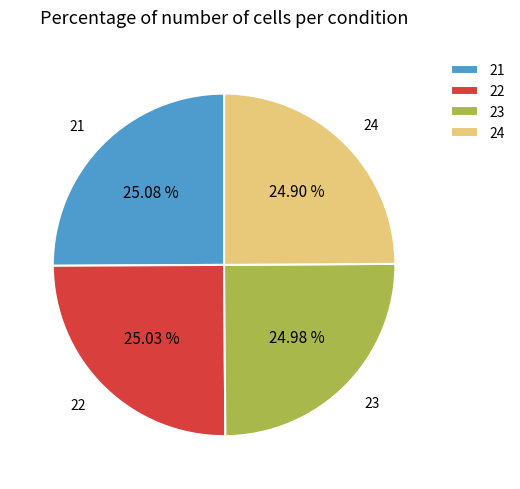

Does 22 represent more than half of the total?

No